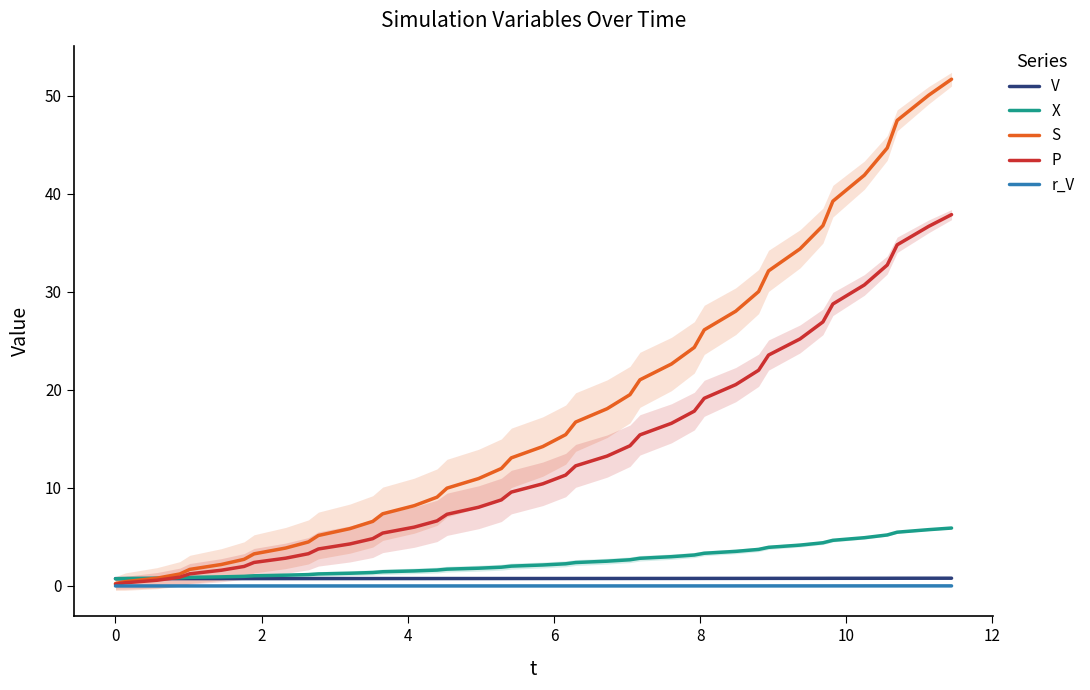

At 10, list the series in order from largest to smallest.

S, P, X, V, r_V